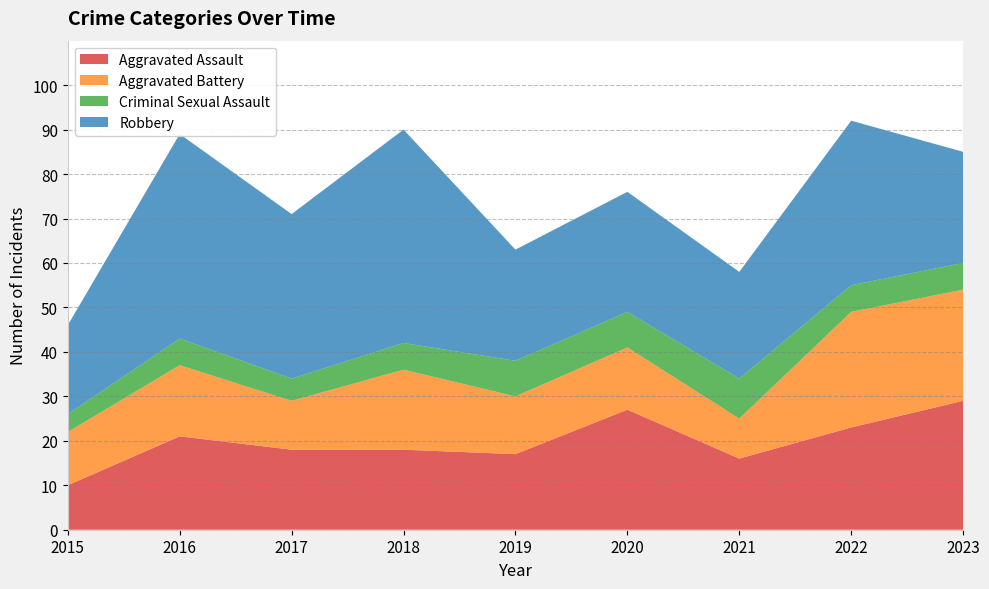

Reading left to right, list all the values displayed in this chart.

Aggravated Assault: 2015=10	2016=21	2017=18	2018=18	2019=17	2020=27	2021=16	2022=23	2023=29
Aggravated Battery: 2015=12	2016=16	2017=11	2018=18	2019=13	2020=14	2021=9	2022=26	2023=25
Criminal Sexual Assault: 2015=4	2016=6	2017=5	2018=6	2019=8	2020=8	2021=9	2022=6	2023=6
Robbery: 2015=20	2016=46	2017=37	2018=48	2019=25	2020=27	2021=24	2022=37	2023=25